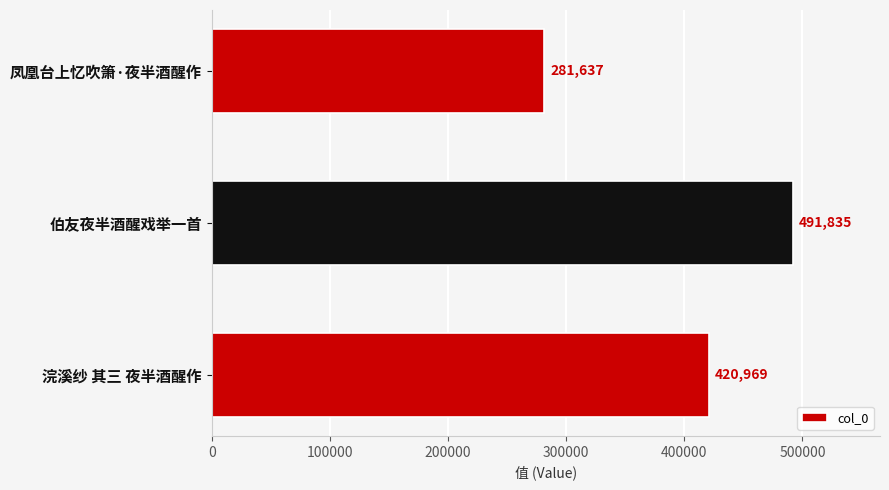

The value at 伯友夜半酒醒戏举一首 is 799357. True or false?

False